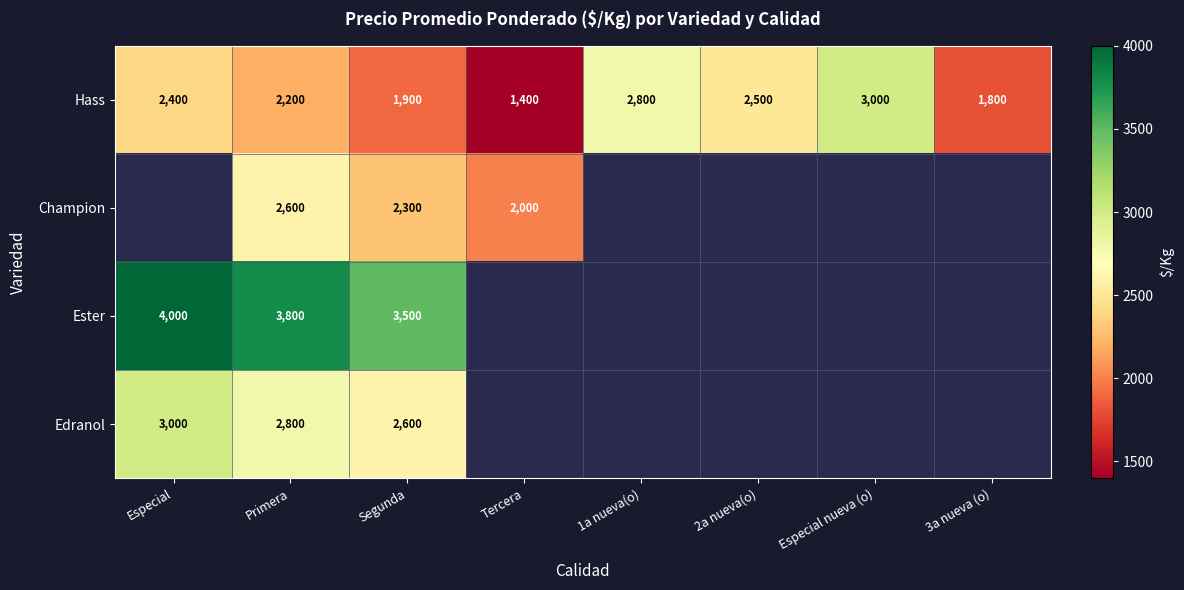

How many data points does each series have?

8